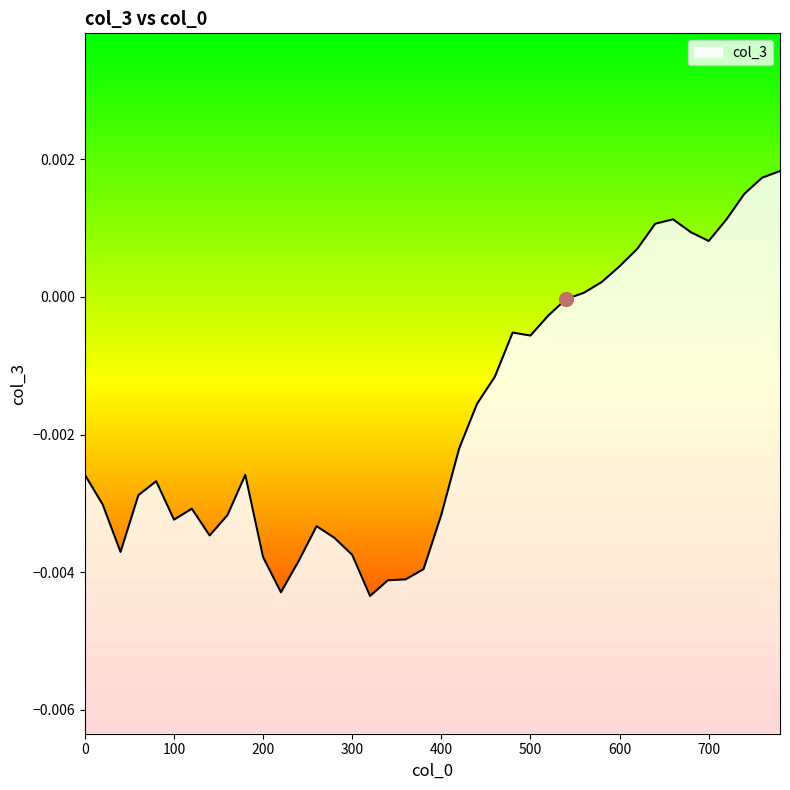

Does the chart display data point markers on the line(s)?

No